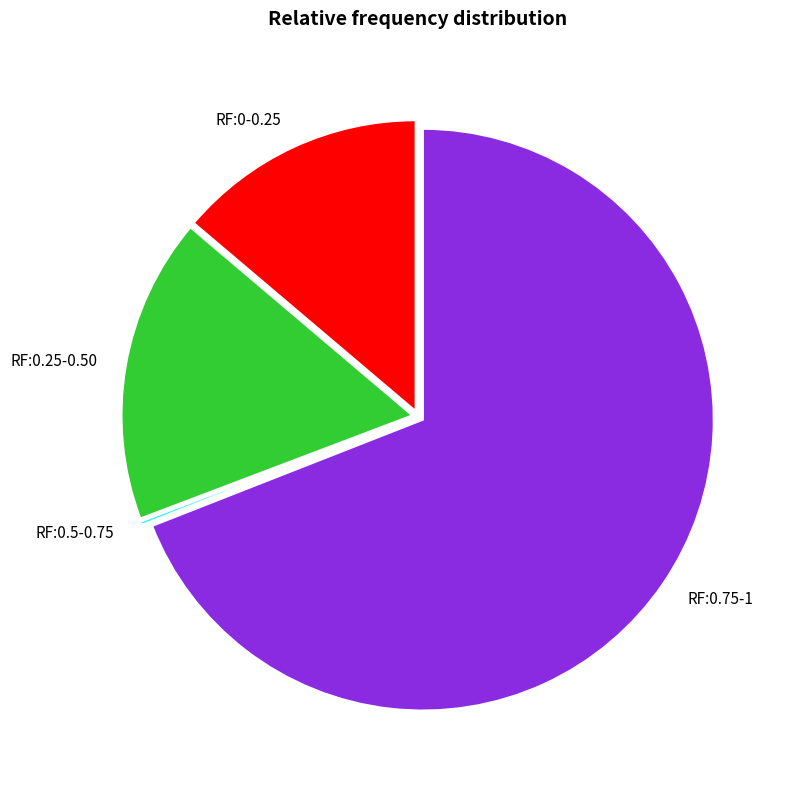

Is there a majority slice in this chart?

Yes